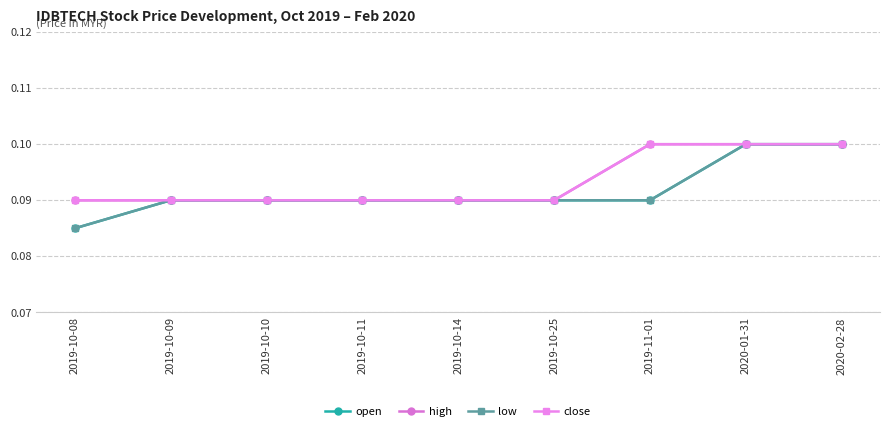

What is the label of the 1st point from the right?

2020-02-28